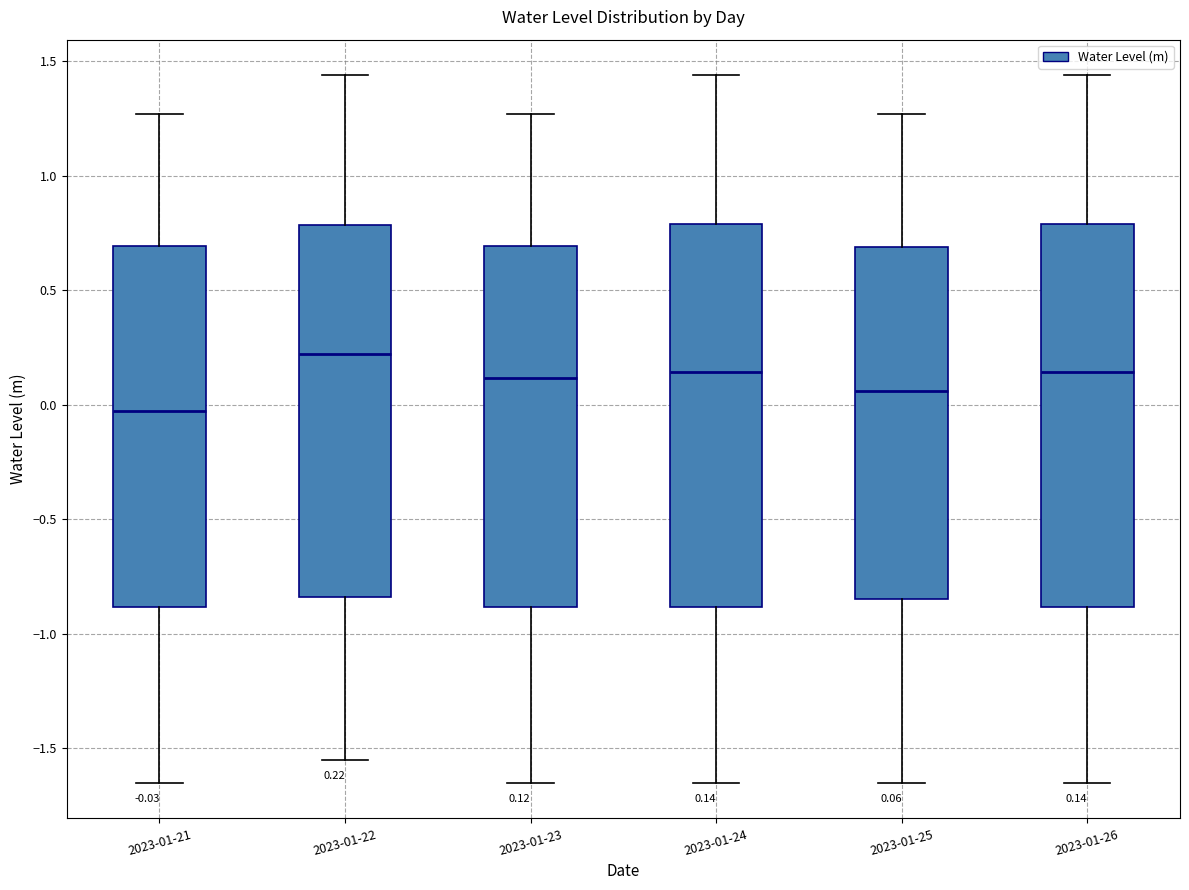

Which box's median line is the lowest?

2023-01-21